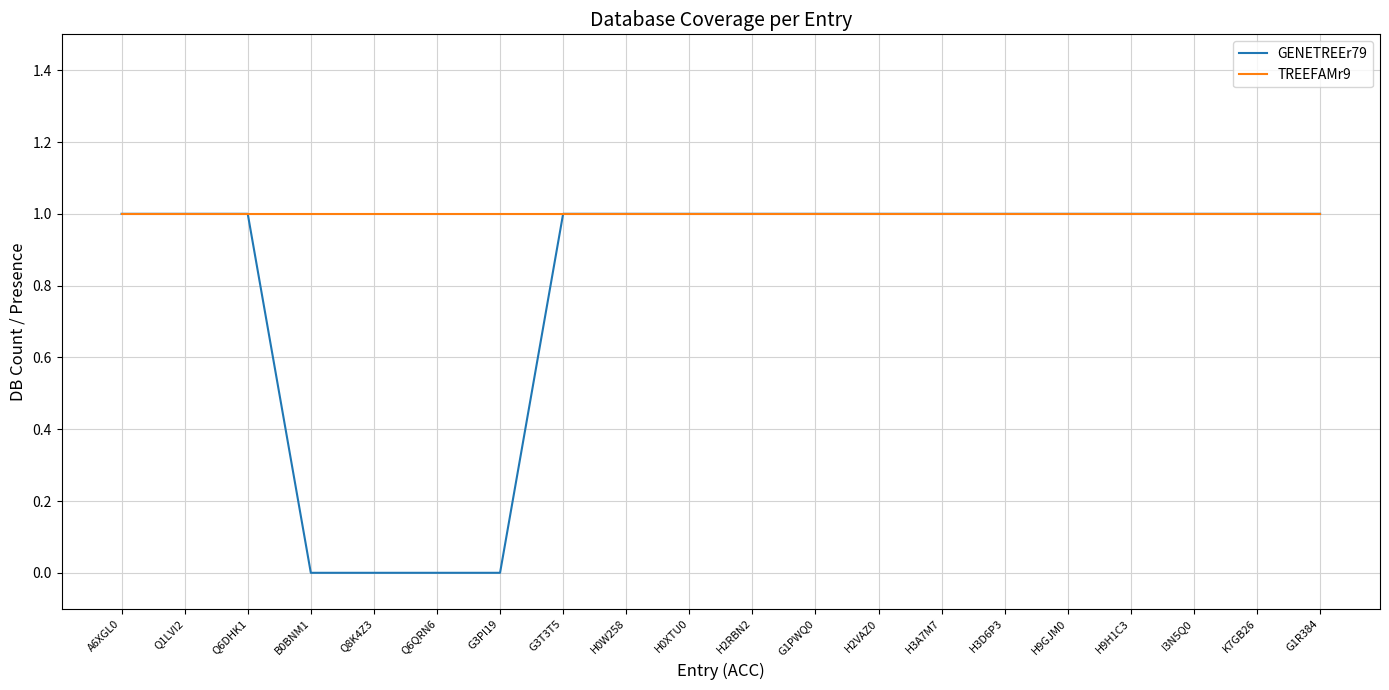

The GENETREEr79 series shows 1 at G1PWQ0. True or false?

True